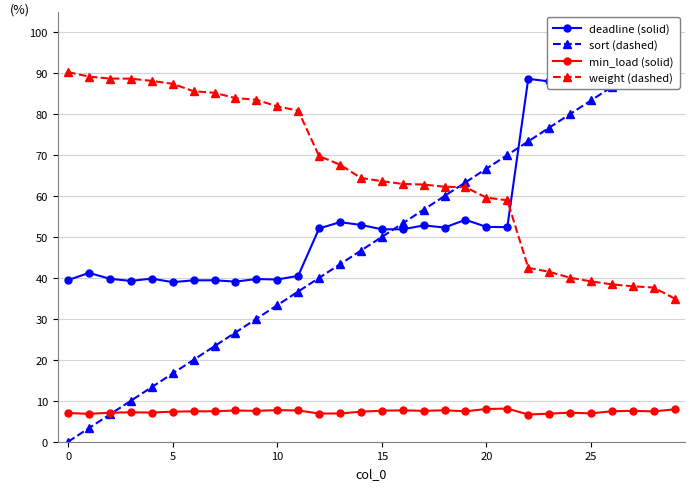

What is the sum of all sort (dashed) values?

14.5